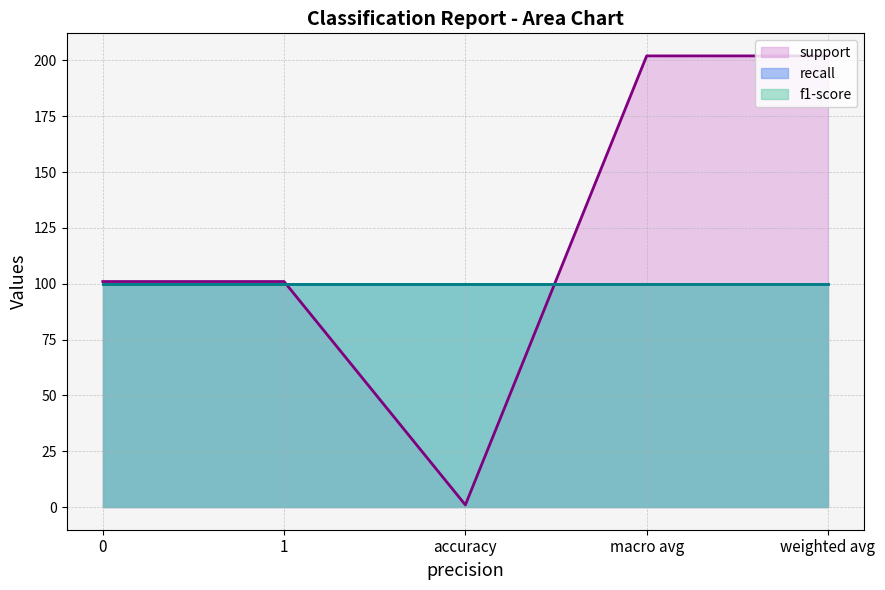

Which series has the largest total across all categories?

support